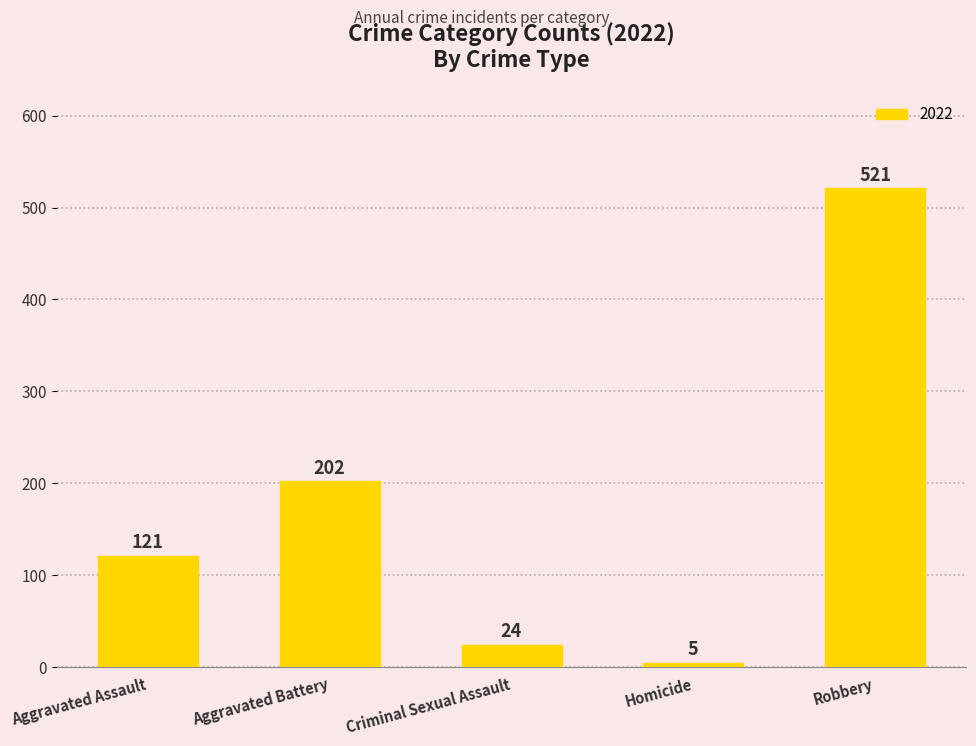

What is the maximum value shown in the chart?

521